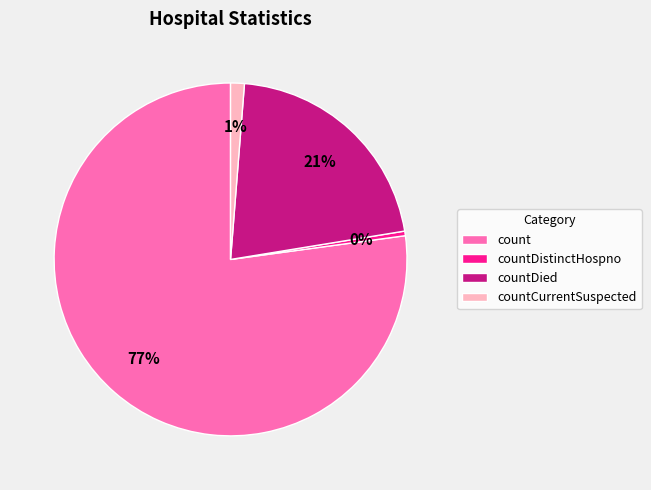

Is the sum of countDied and countDistinctHospno greater than half?

No